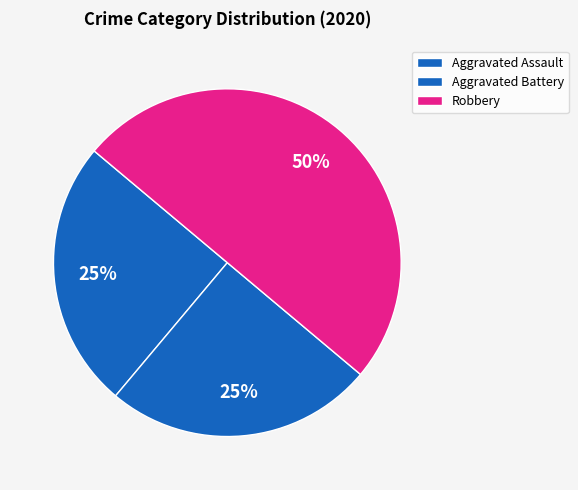

What is the ratio of the value at Aggravated Battery to the value at Aggravated Assault?

1.0